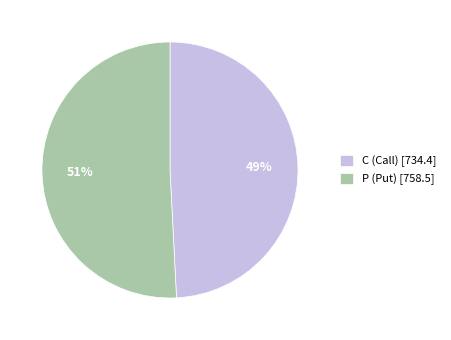

Do C (Call) [734.4] and P (Put) [758.5] together represent more than half of the pie?

Yes